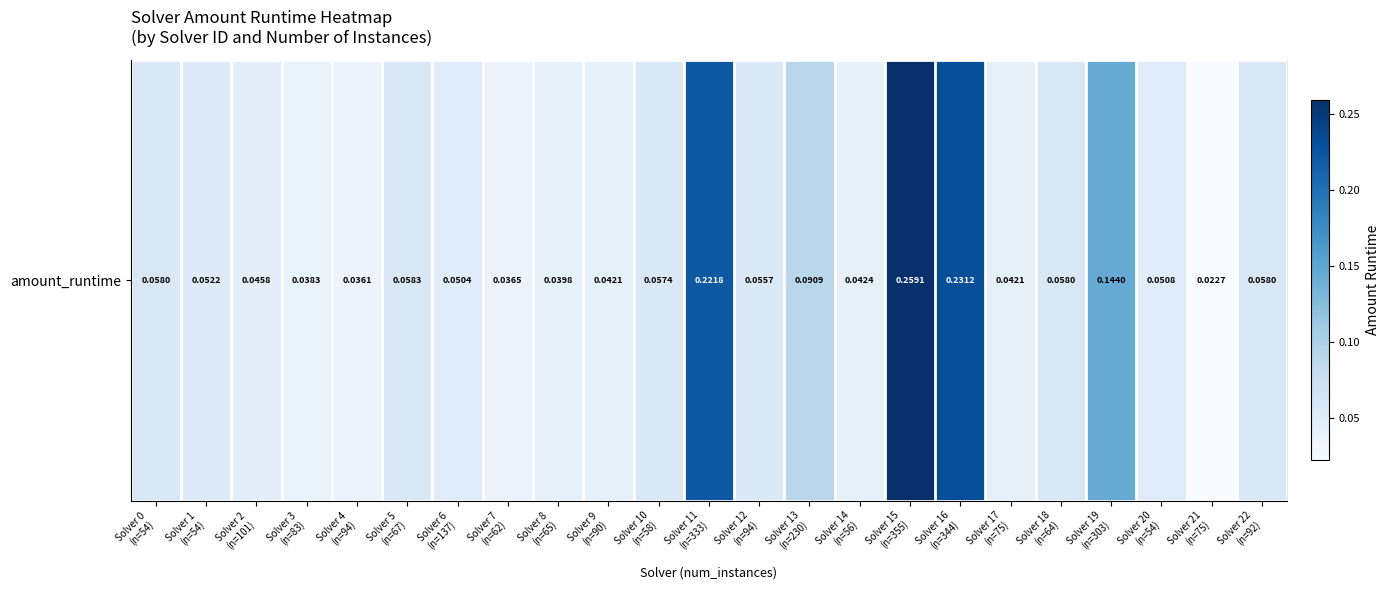

What is the greatest value displayed?

0.3